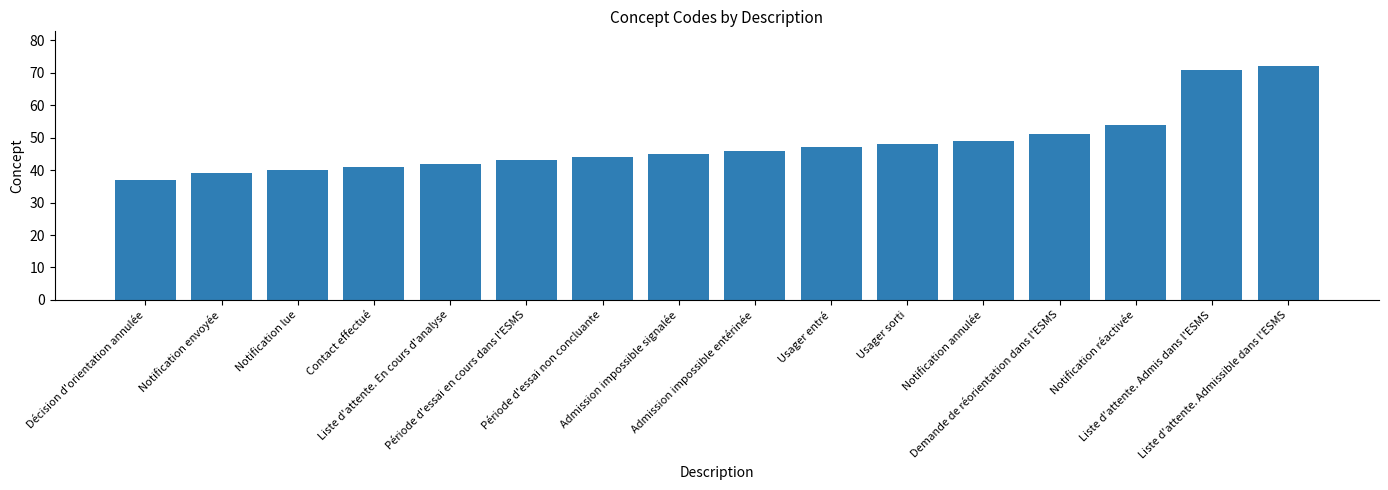

The chart shows a value of 39 at Notification envoyée. True or false?

True